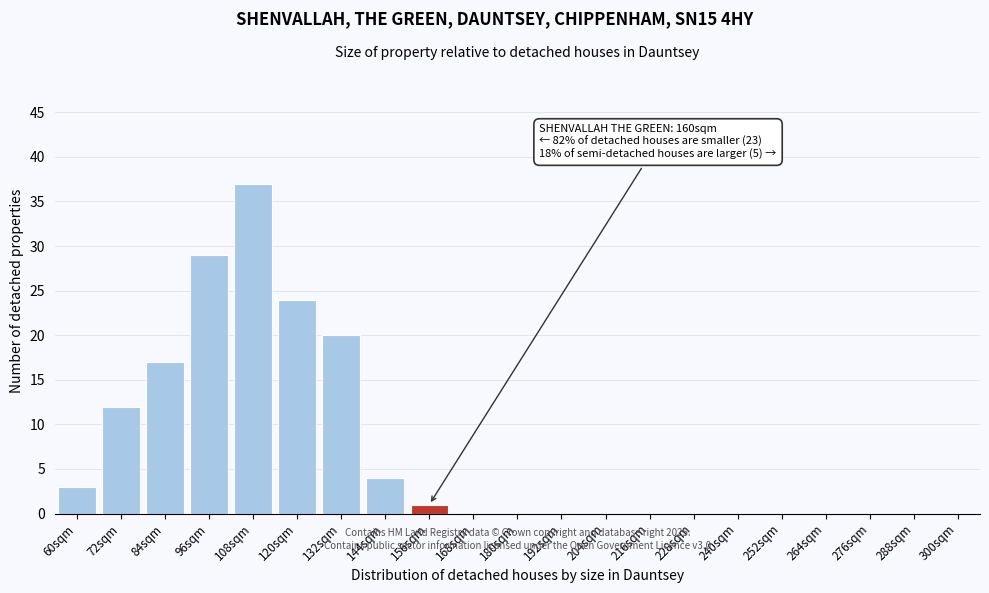

Reading right to left, list all the values displayed in this chart.

300sqm=0	288sqm=0	276sqm=0	264sqm=0	252sqm=0	240sqm=0	228sqm=0	216sqm=0	204sqm=0	192sqm=0	180sqm=0	168sqm=0	156sqm=1	144sqm=4	132sqm=20	120sqm=24	108sqm=37	96sqm=29	84sqm=17	72sqm=12	60sqm=3